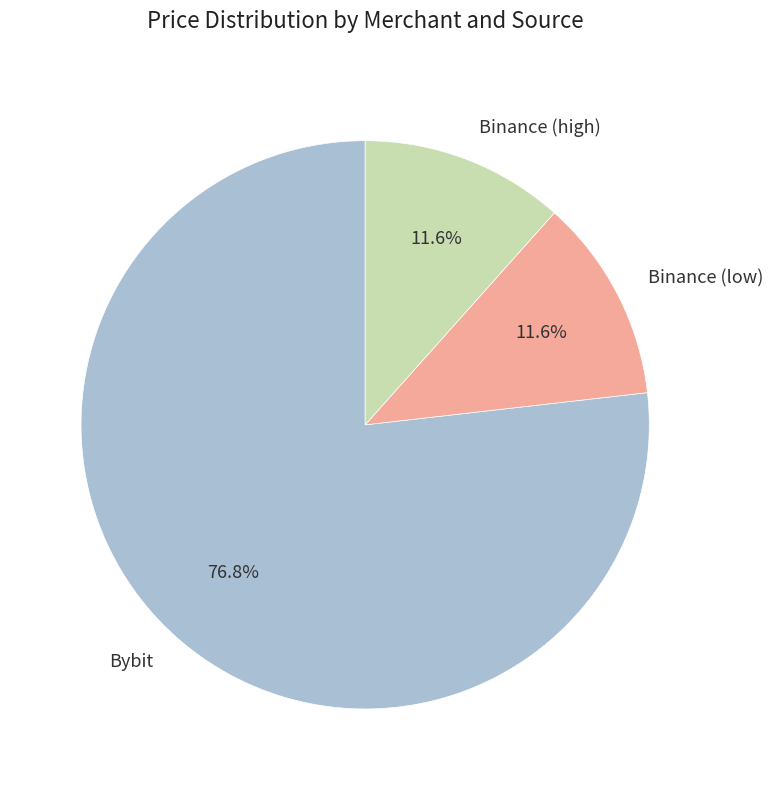

What percentage do Bybit and Binance (low) together represent?

88.4%